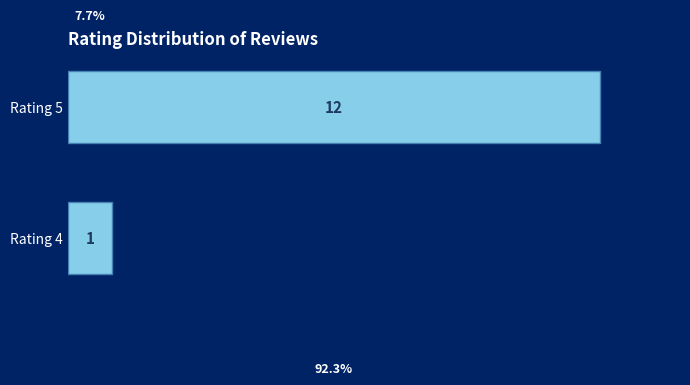

The chart shows a value of 21 at Rating 5. True or false?

False